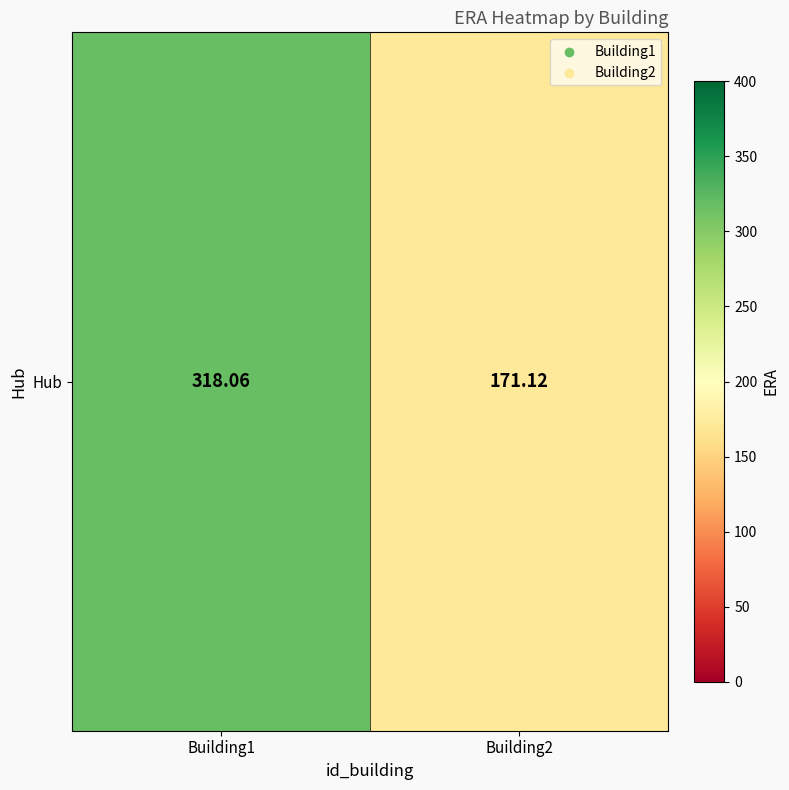

Which category has the lowest value across all series?

Building2